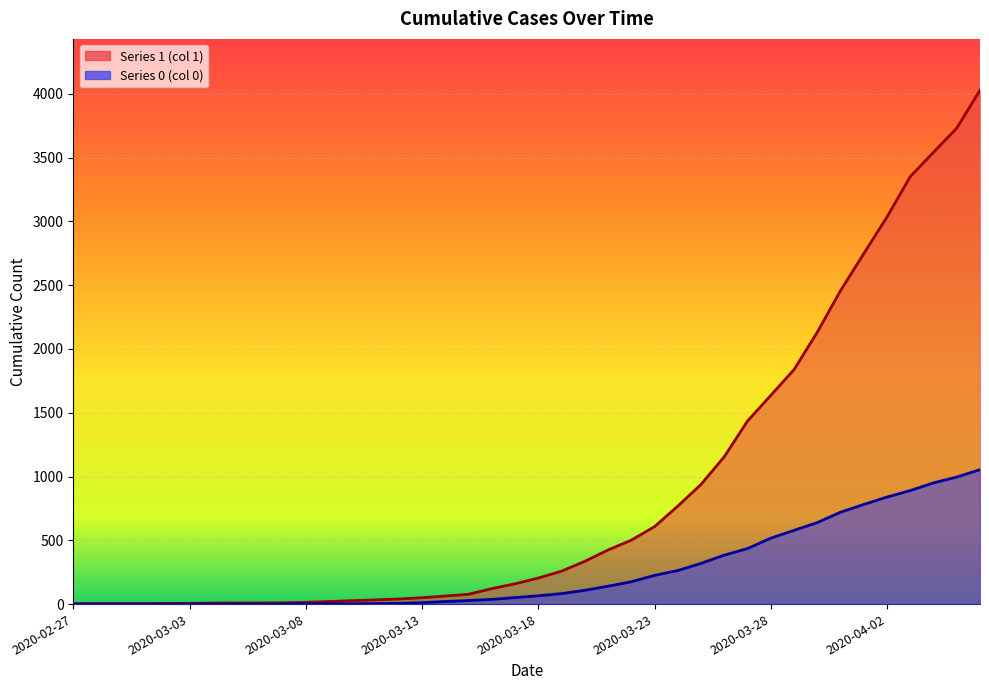

Does the chart display data point markers on the line(s)?

No